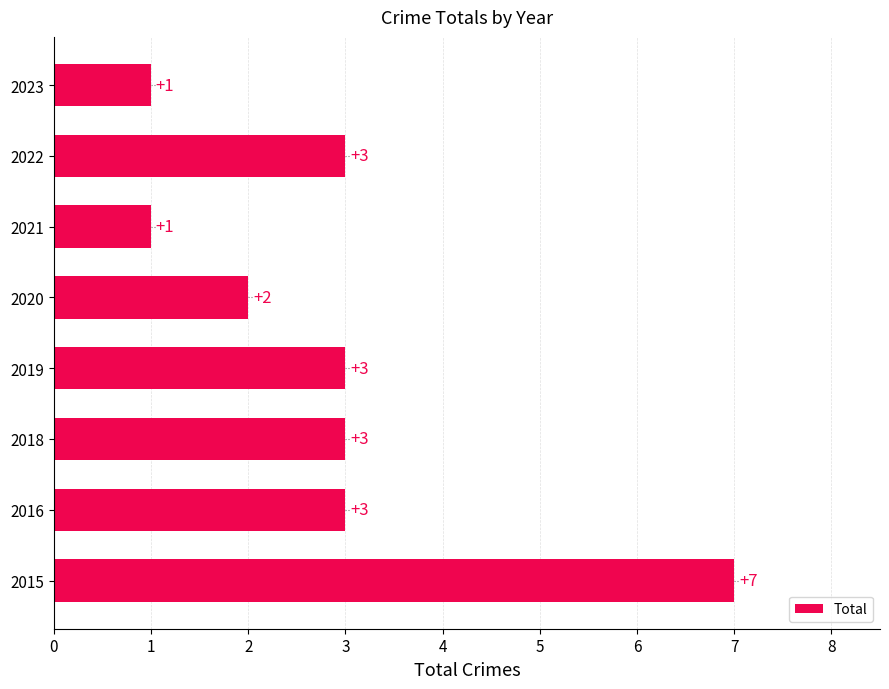

Reading bottom to top, what are all the values shown in this chart?

7	3	3	3	2	1	3	1